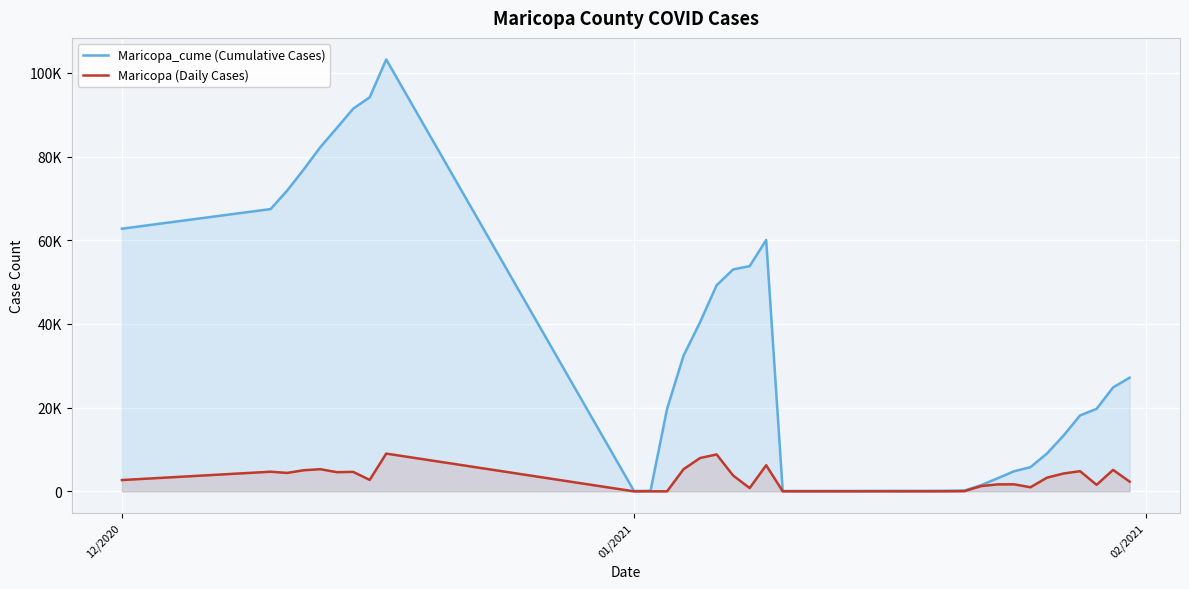

What is the value of the Maricopa_cume (Cumulative Cases) point at the 38th from the left?

19711